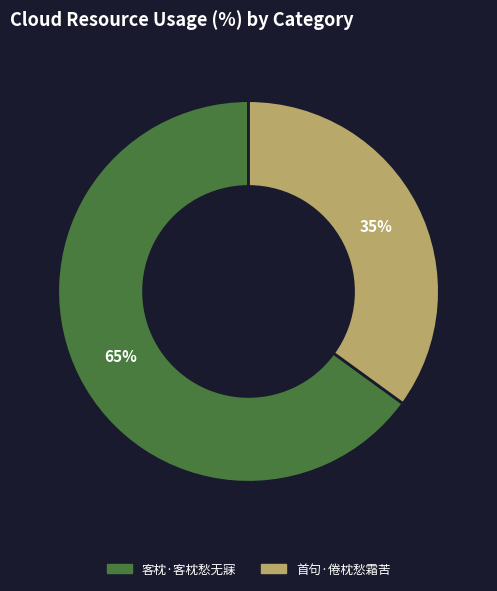

Which has a higher value, 客枕·客枕愁无寐 or 首句·倦枕愁霜苦?

客枕·客枕愁无寐